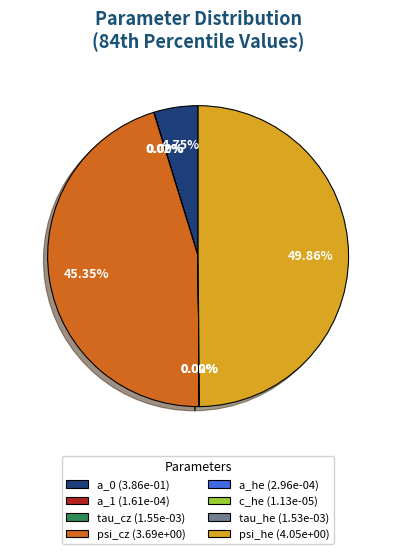

What is the change in value from a_0 to a_1?

-0.4